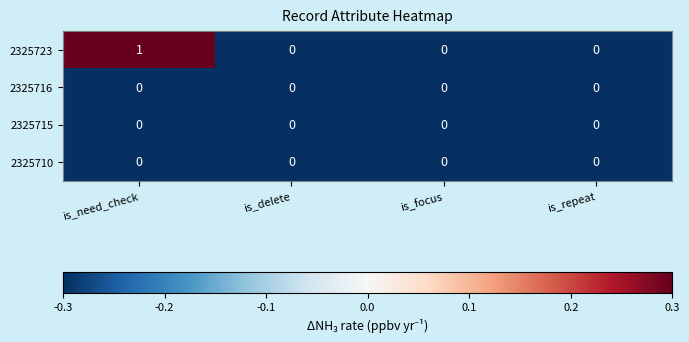

Reading left to right, list all the values displayed in this chart.

2325723: 1	0	0	0
2325716: 0	0	0	0
2325715: 0	0	0	0
2325710: 0	0	0	0